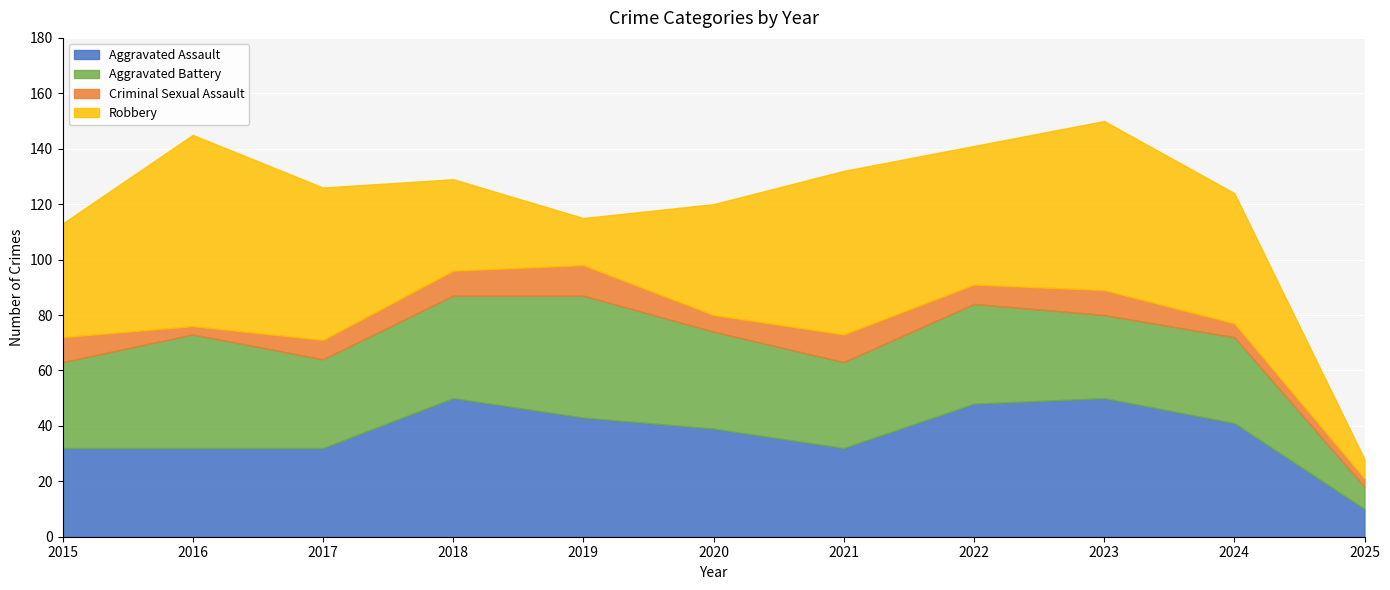

What is the total value across all series at 2018?

129